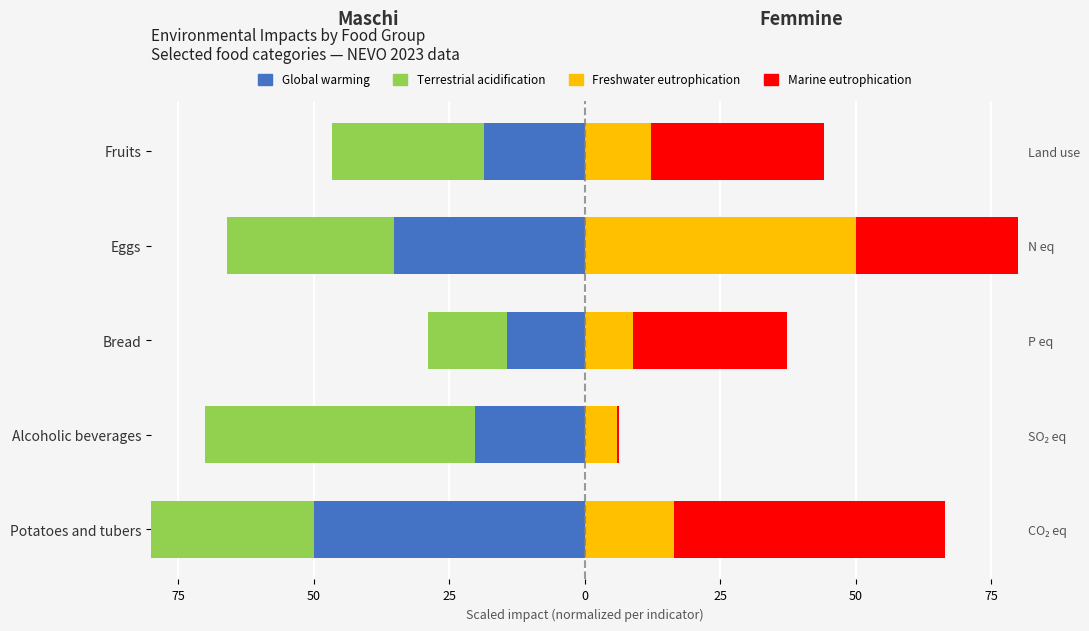

What is the difference between the highest and lowest values at Alcoholic beverages?

55.9